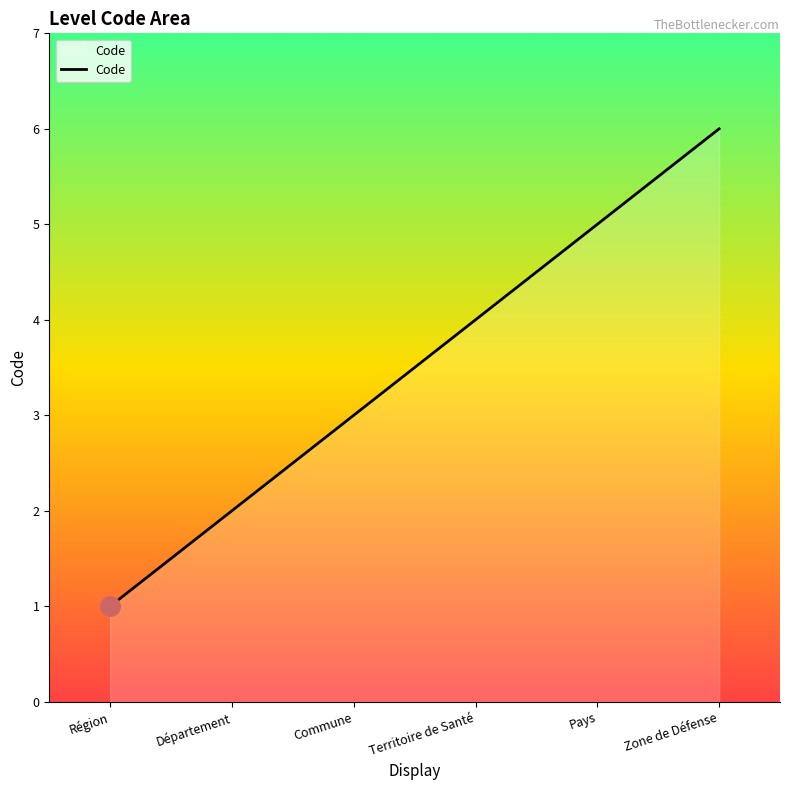

What position from the left is Territoire de Santé?

4